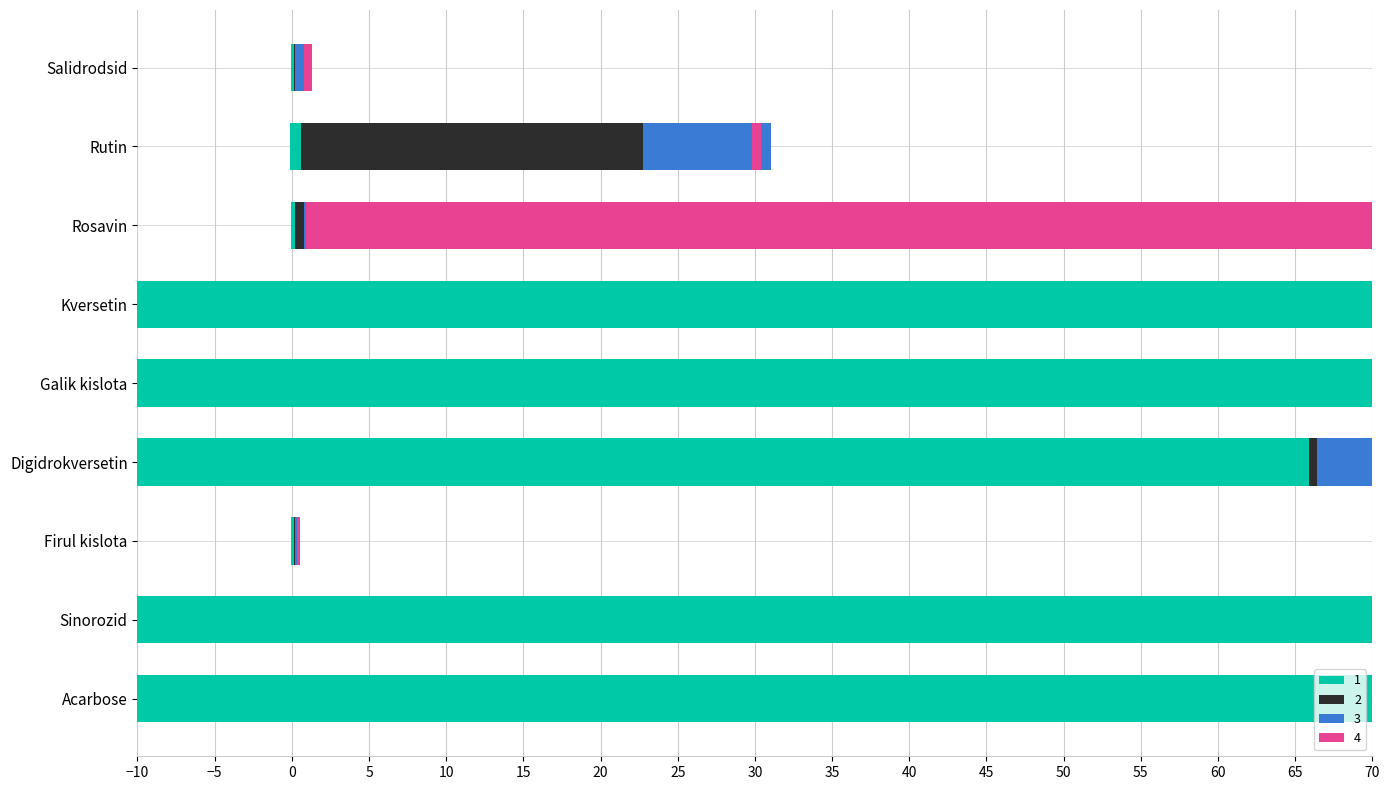

List the labels in order of 2 value, largest first.

Galik kislota, Kversetin, Rutin, Sinorozid, Rosavin, Digidrokversetin, Acarbose, Firul kislota, Salidrodsid